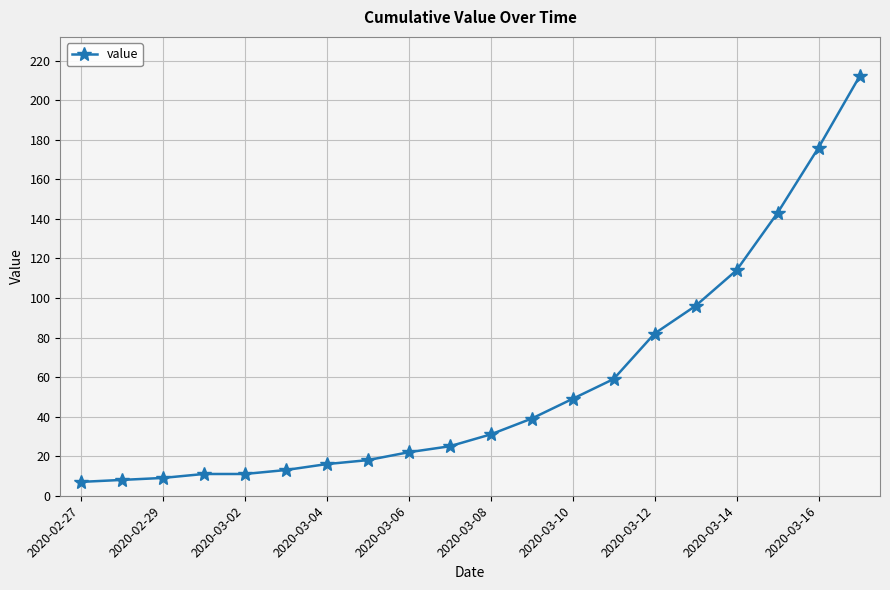

What is the value of the 2nd point from the left?

8